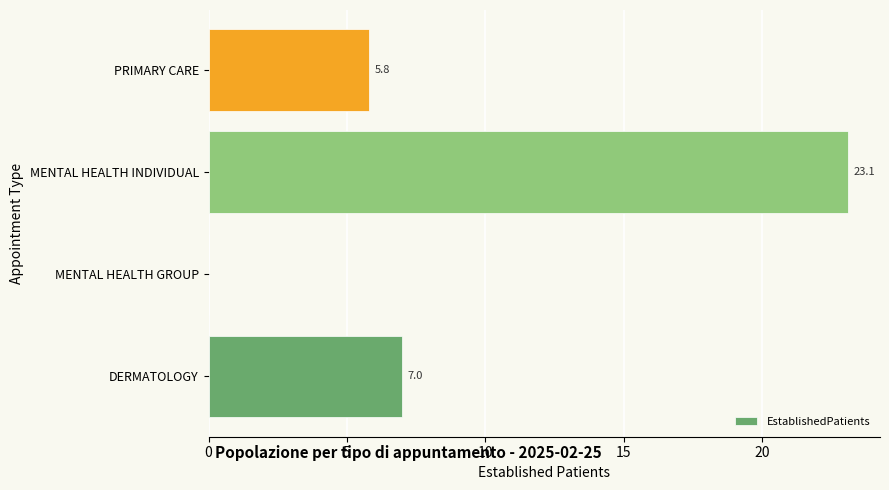

True or false: the data shows 0.0 at MENTAL HEALTH GROUP.

True